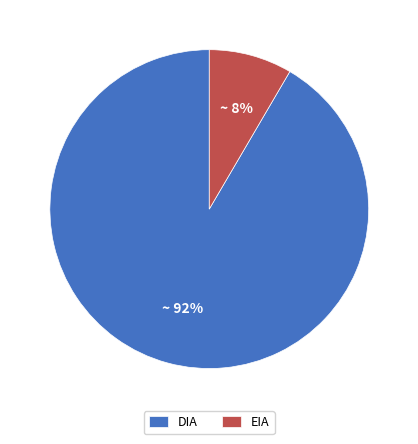

Rank the categories by value from lowest to highest.

EIA, DIA